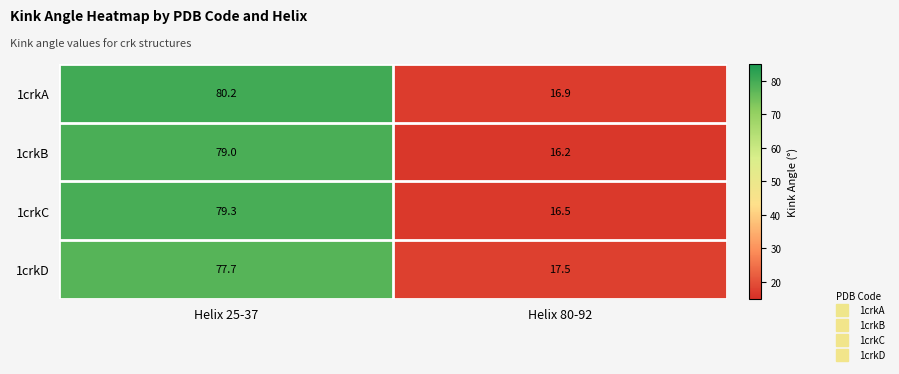

Which series has the largest total across all categories?

1crkA